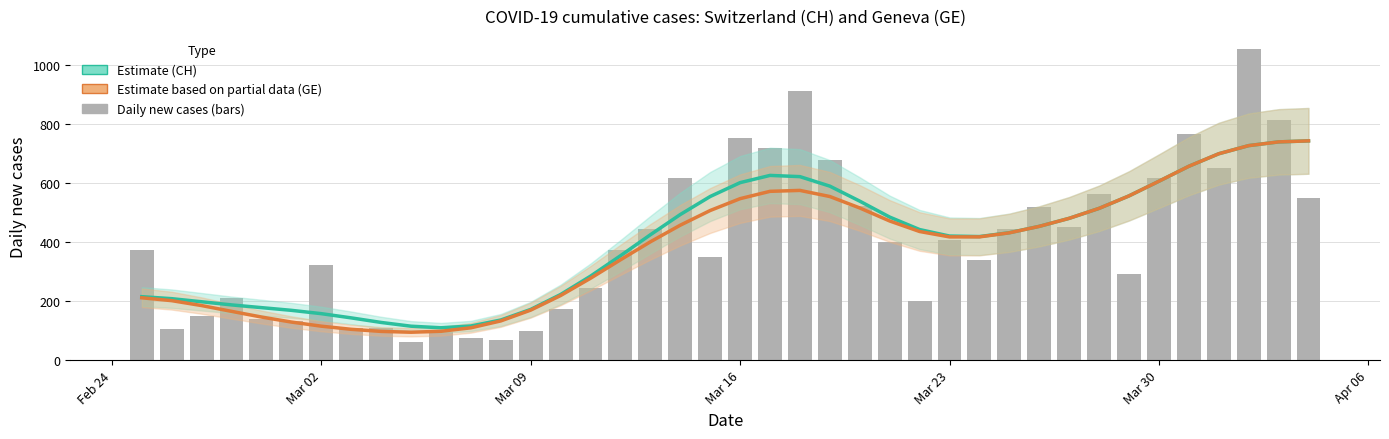

Which series has the largest total across all categories?

CH (Estimate)